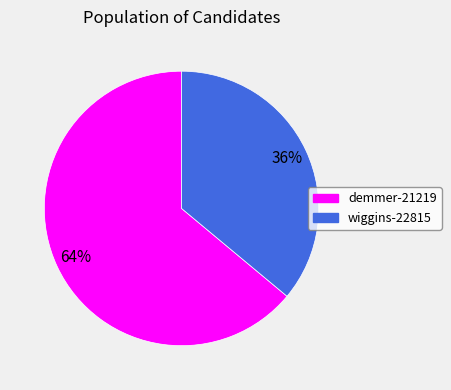

To the nearest percent, what portion does demmer-21219 represent?

64%